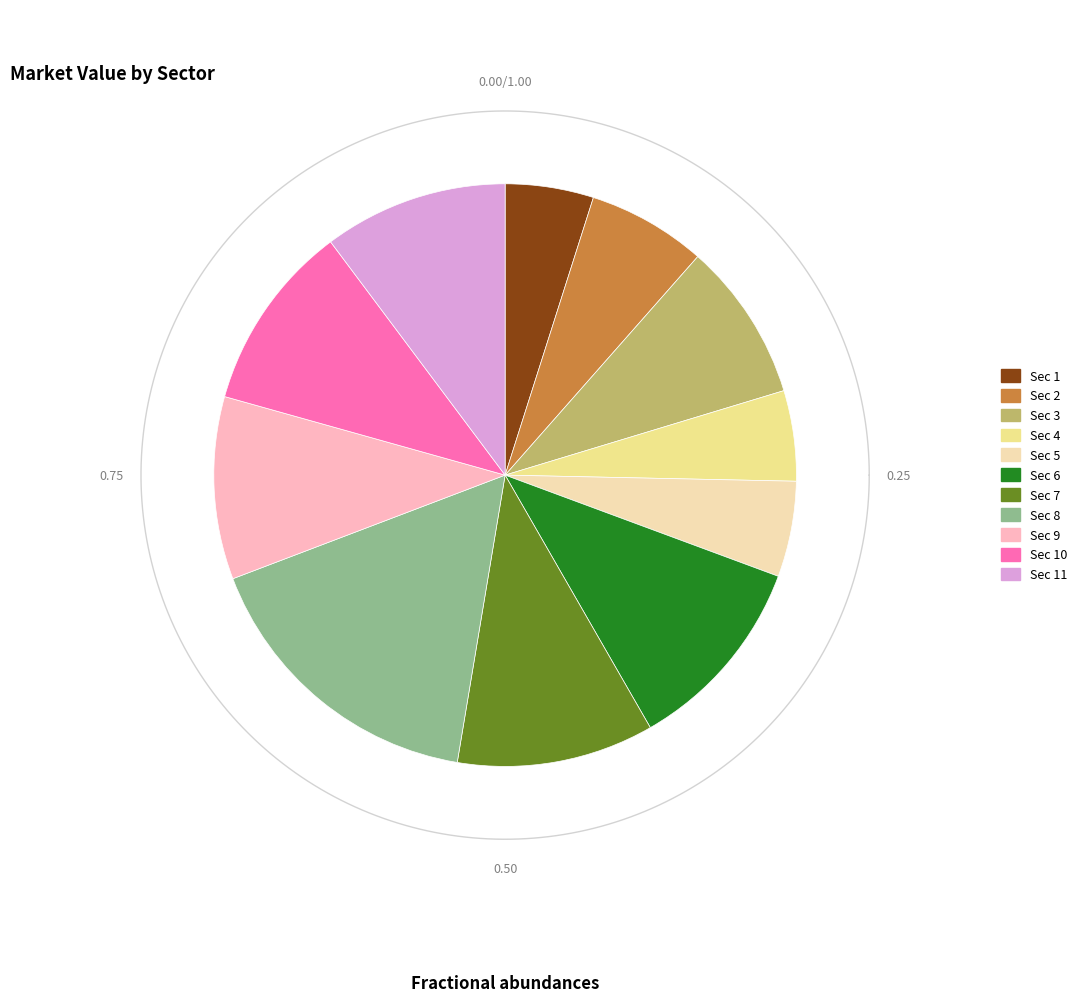

To the nearest percent, what portion does 5 represent?

5%